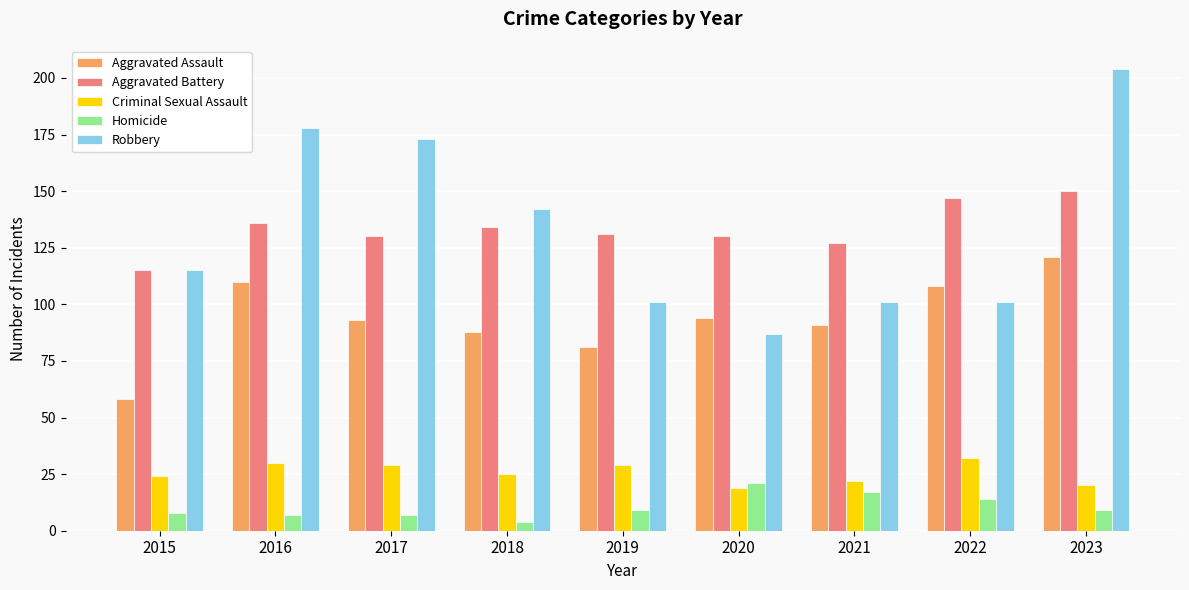

List the series in order of their peak value, highest first.

Robbery, Aggravated Battery, Aggravated Assault, Criminal Sexual Assault, Homicide